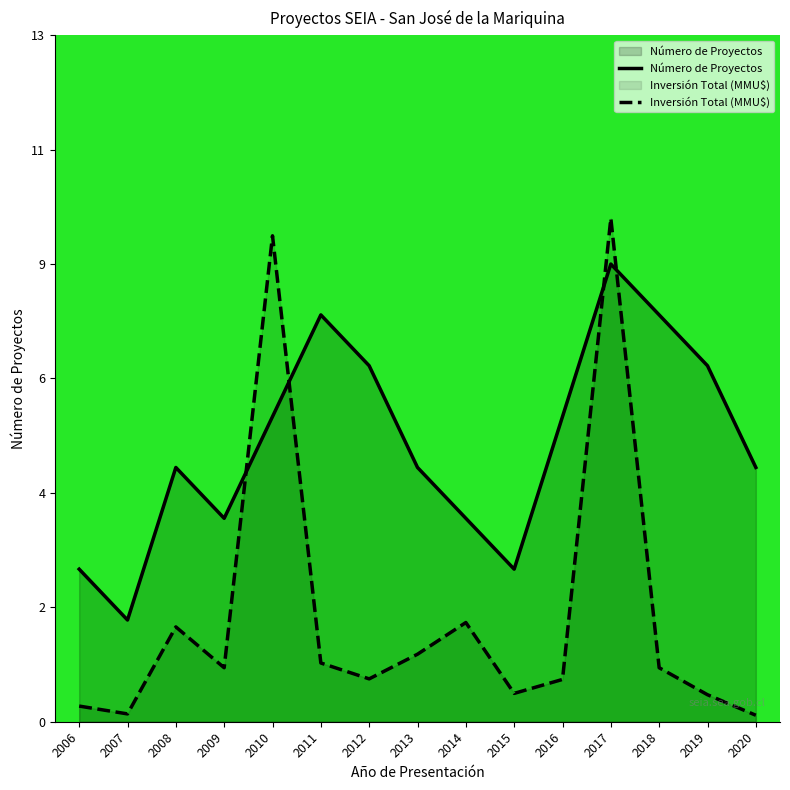

Which series has the largest total across all categories?

Número de Proyectos